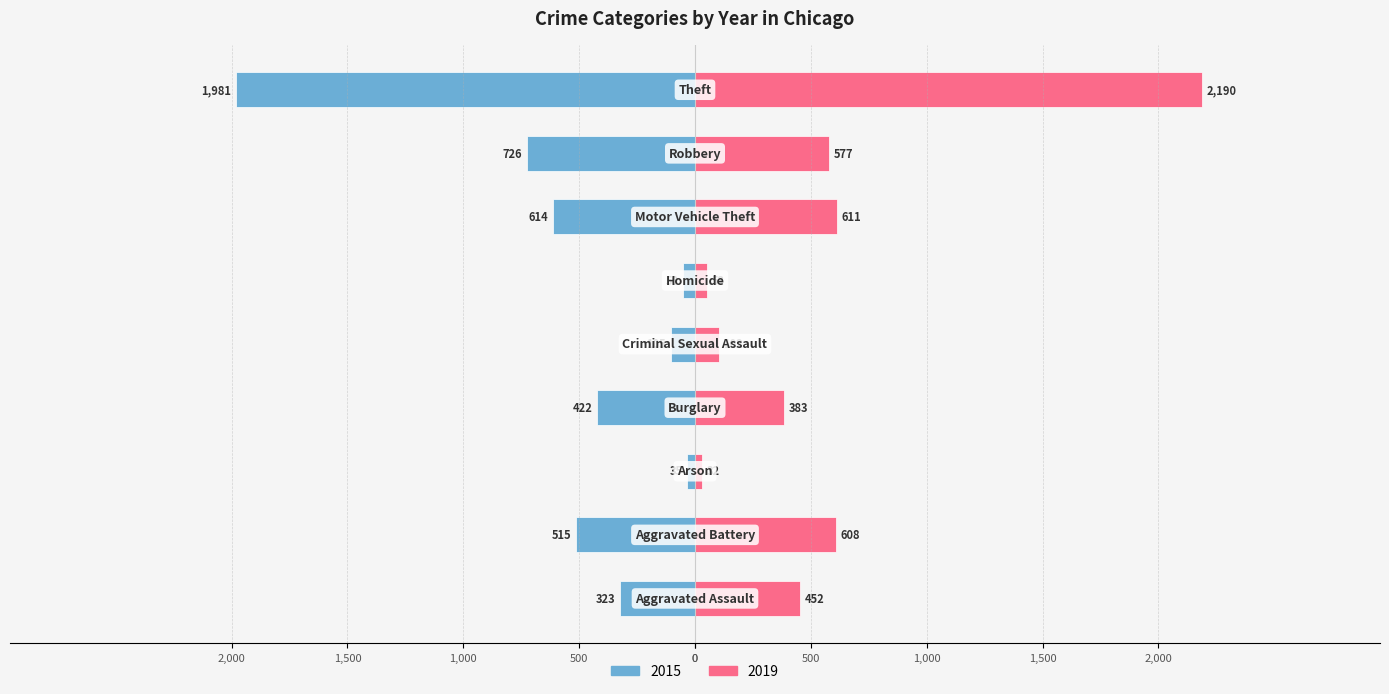

List the labels in order of 2019 value, smallest first.

Arson, Homicide, Criminal Sexual Assault, Burglary, Aggravated Assault, Robbery, Aggravated Battery, Motor Vehicle Theft, Theft